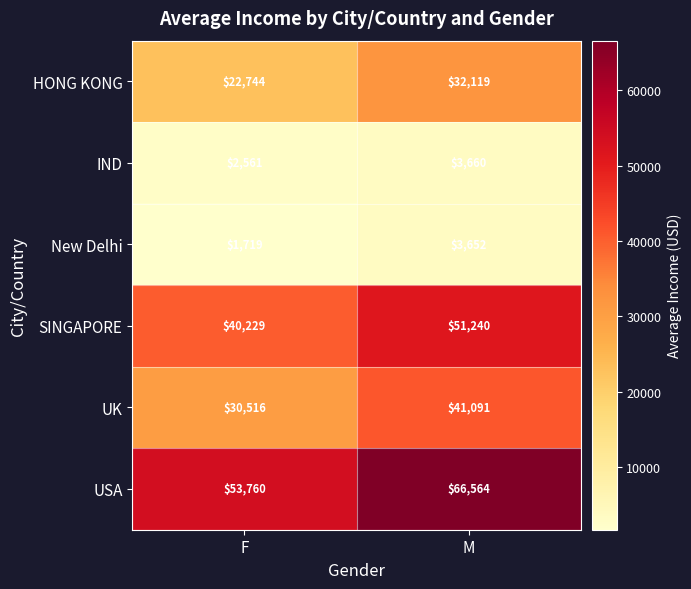

Which series has the largest total across all categories?

USA